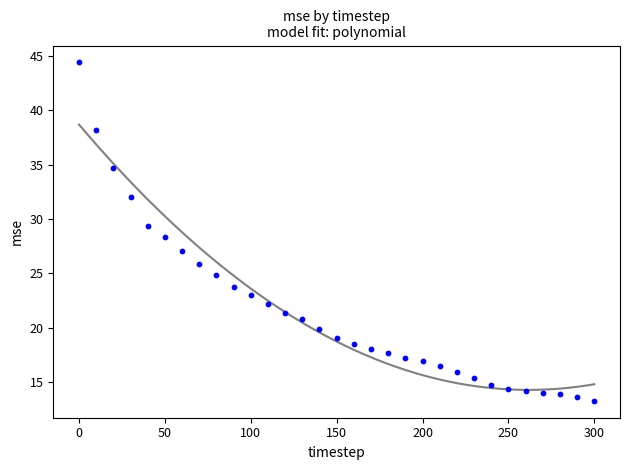

What is the range of Y values (max minus min)?

31.1